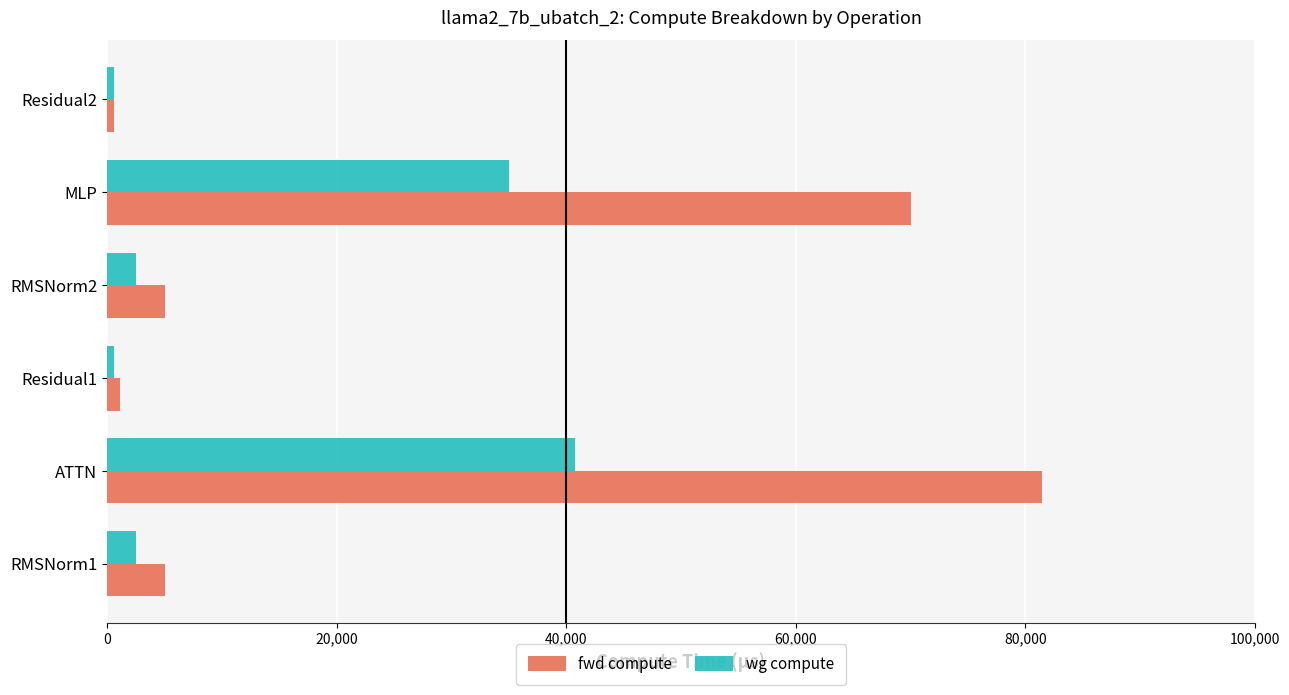

What is the difference between the second highest and minimum values in the wg compute series?

34438.4